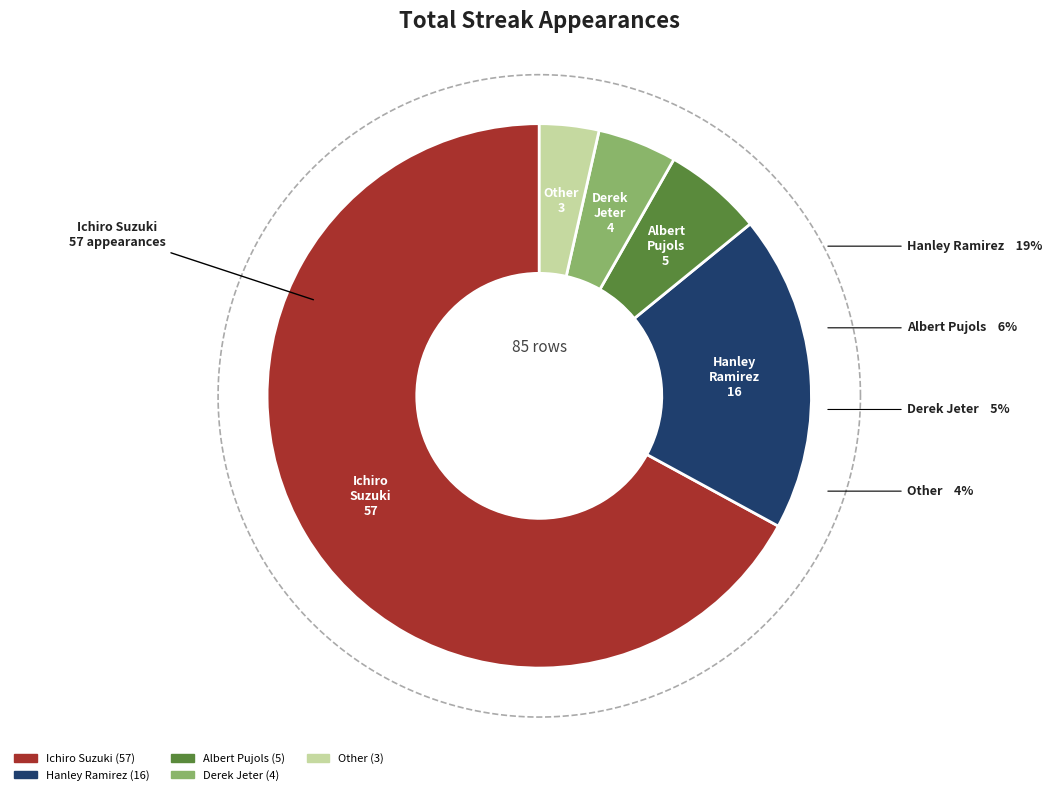

Which category accounts for the majority?

Ichiro Suzuki